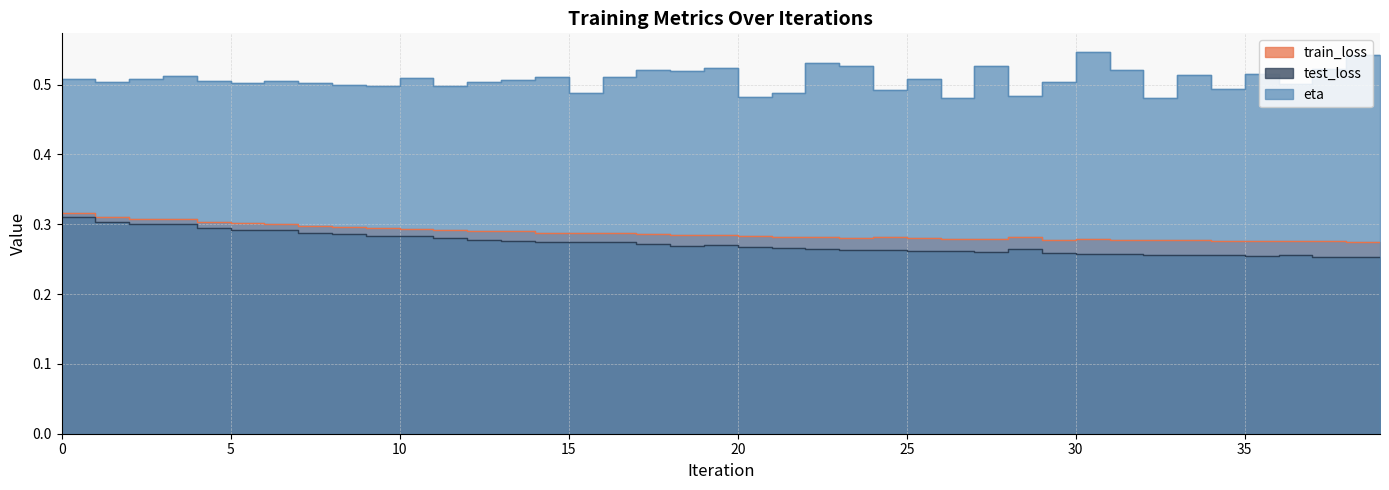

Where is the first local minimum for eta?

2